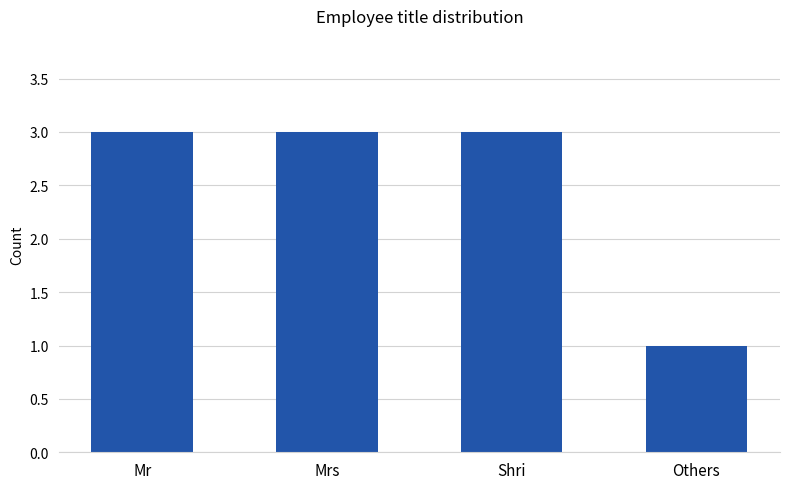

Reading left to right, what are all the values shown in this chart?

Mr=3	Mrs=3	Shri=3	Others=1